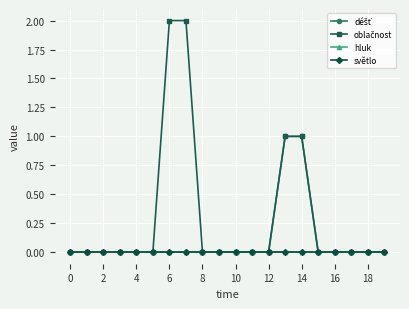

How many data points does each series have?

20